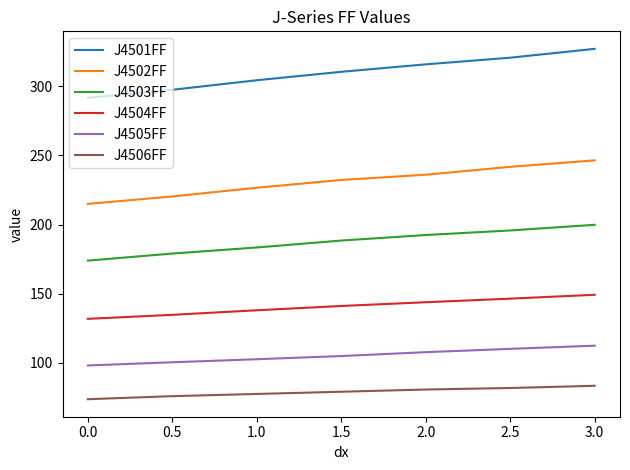

How many lines are shown in the chart?

6